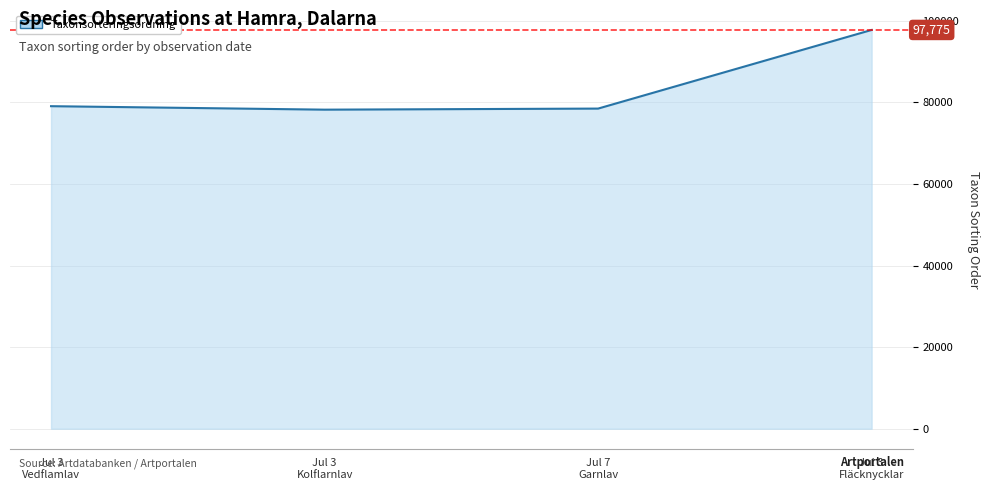

What is the maximum value shown in the chart?

97775